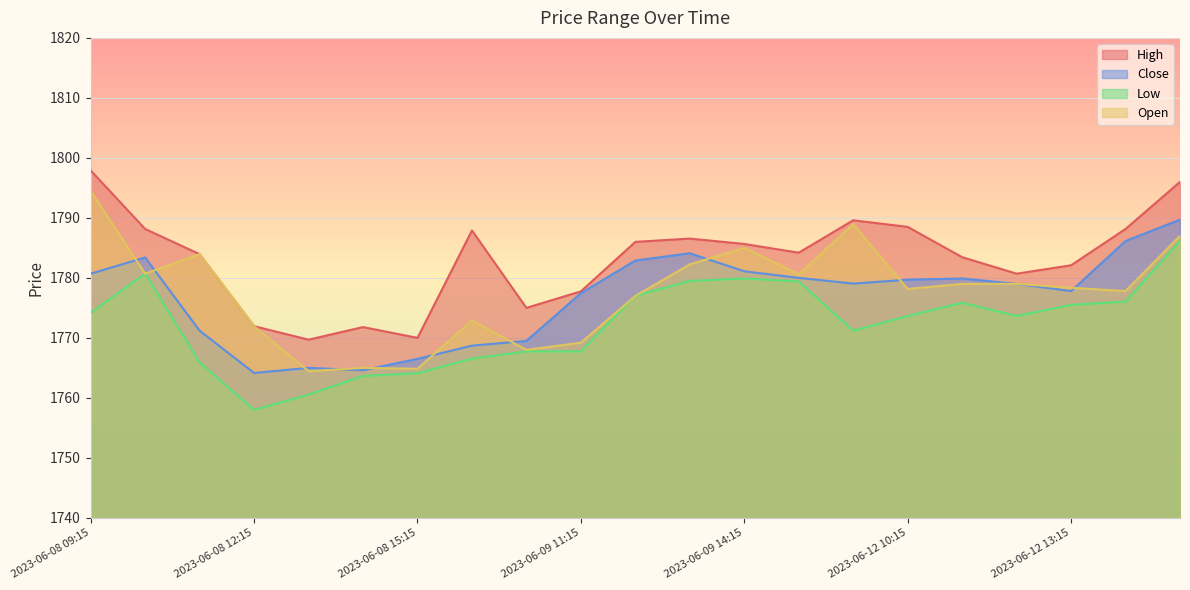

How many data points in Close are above 1779?

11